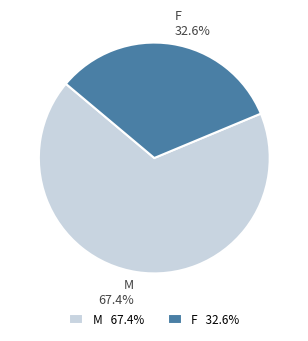

Count the number of slices in the pie.

2